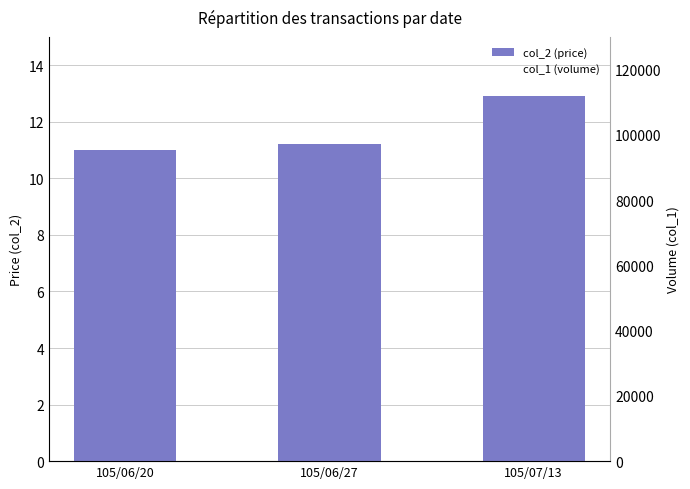

What is the label of the 3rd bar from the right?

105/06/20